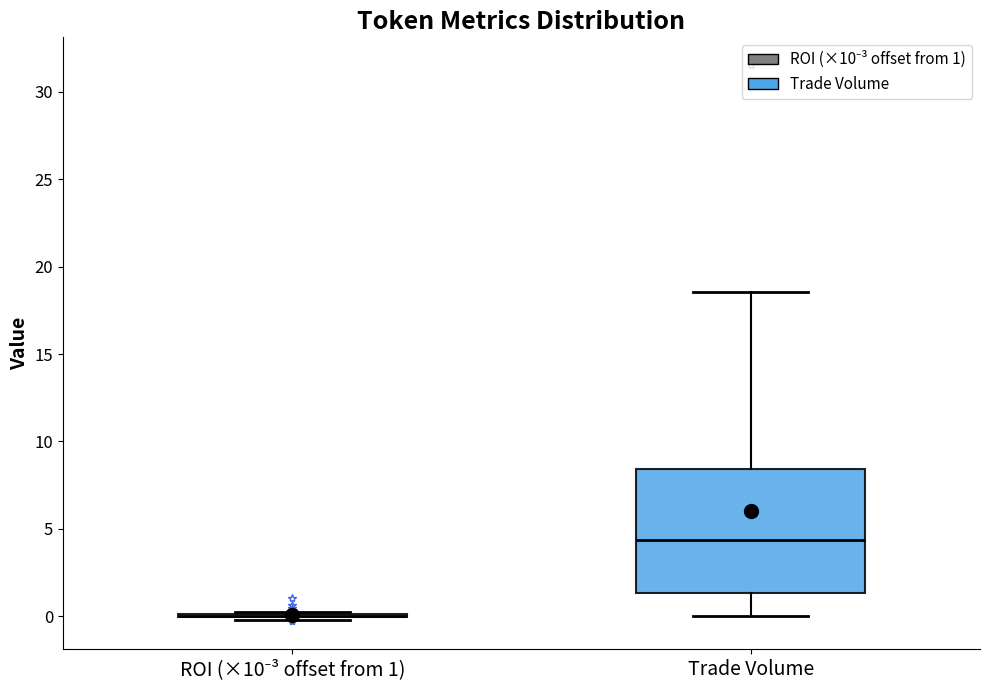

Reading left to right, transcribe this box plot: for each box, give where its median line is, the range the box spans, and where its two whiskers end, as read against the y-axis. The values are not printed on the chart, so give them approximately, as read against the axis.

ROI (×10⁻³ offset from 1): box collapsed to a line at 0.0, whiskers 0.0 to 0.0
Trade Volume: median 4.5, box 1.5 to 8.5, whiskers 0.0 to 18.5